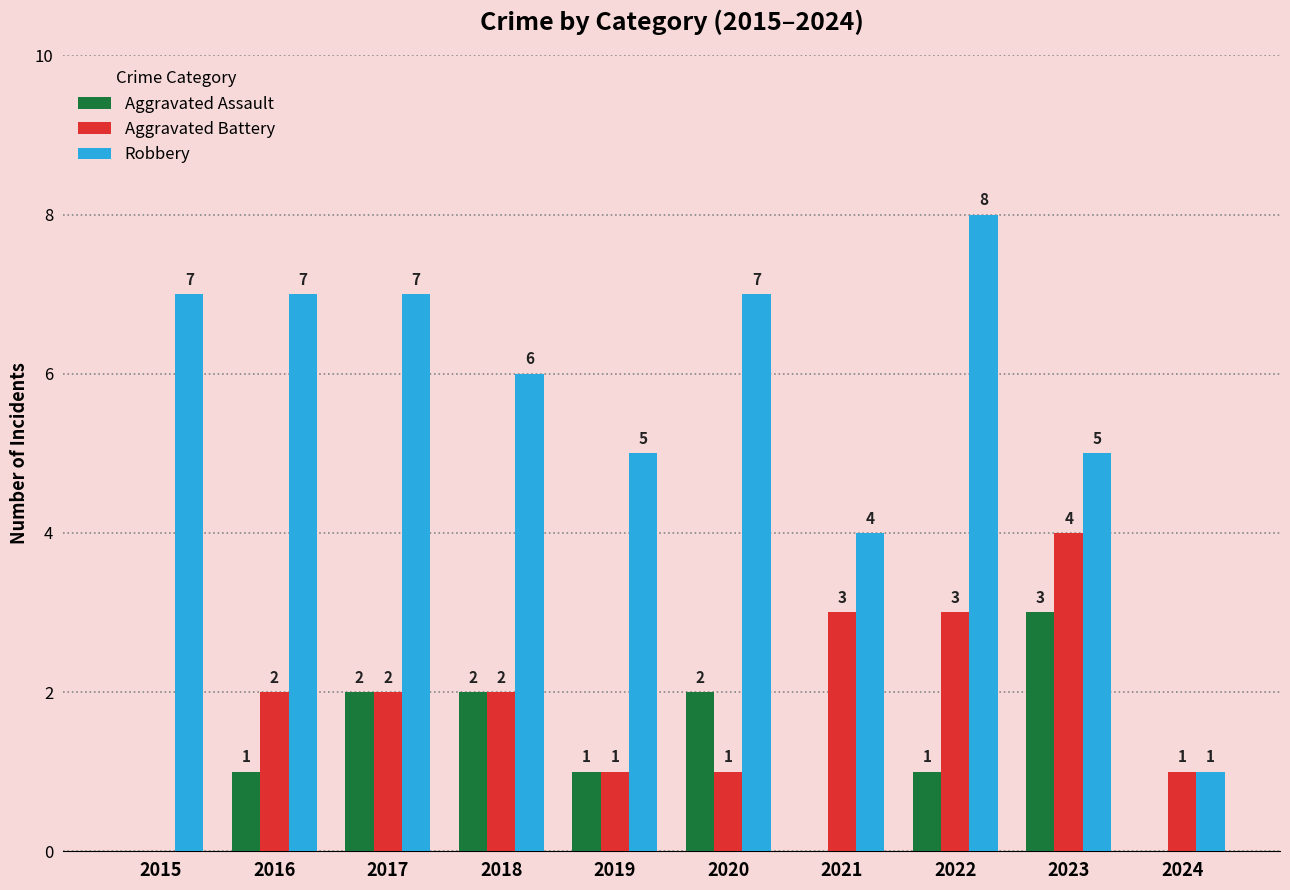

The value of Aggravated Assault at 2020 is 2. True or false?

True